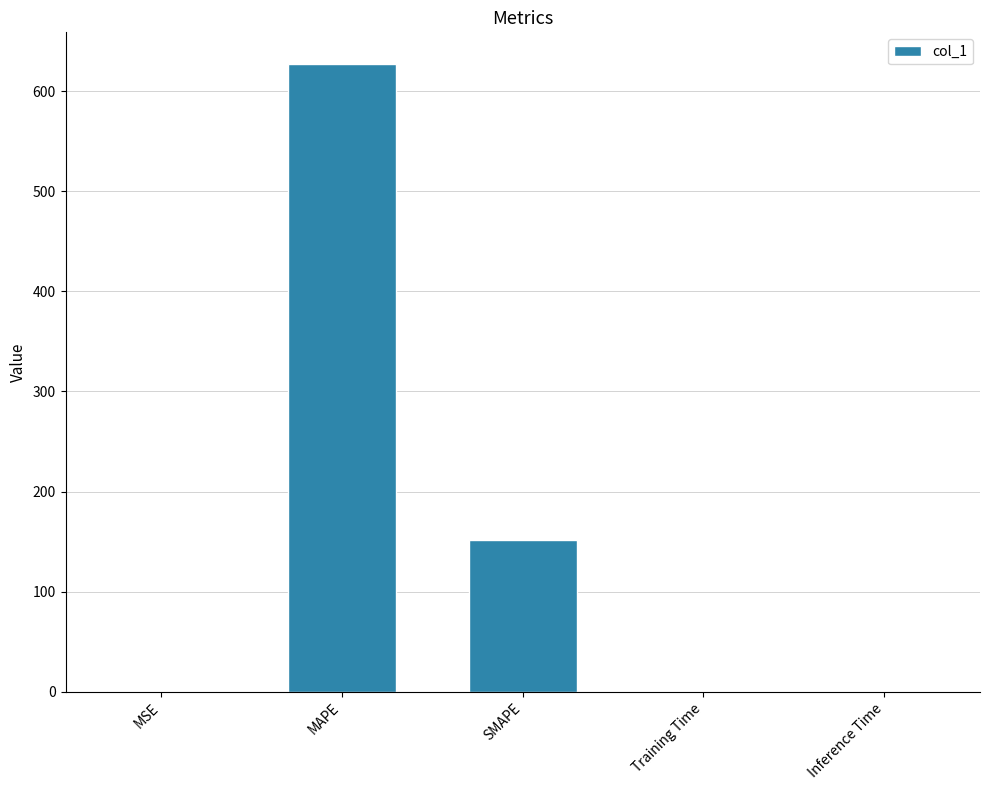

At which category does the chart reach its peak across all series?

MAPE